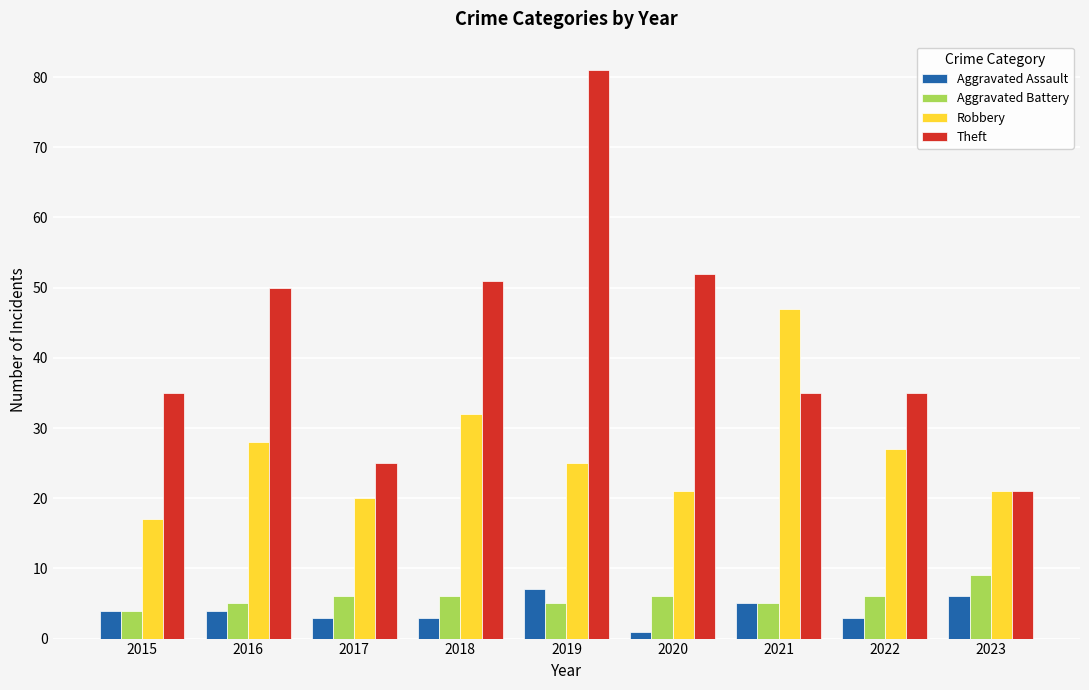

How many categories are shown in the chart?

9